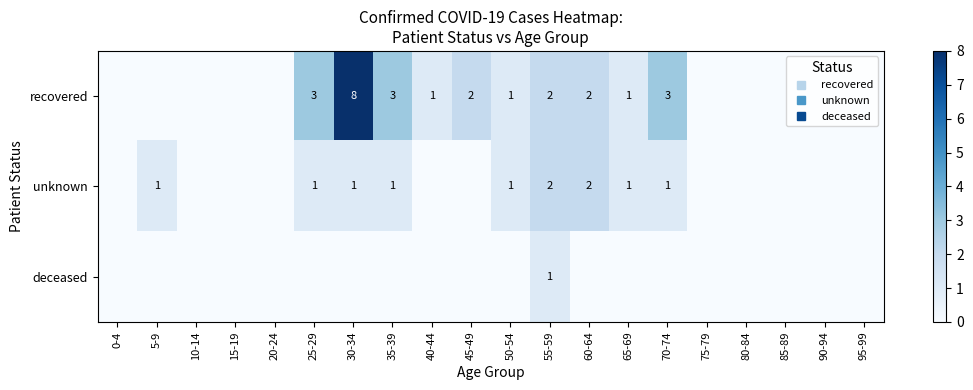

The value of recovered at 75-79 is -5. True or false?

False